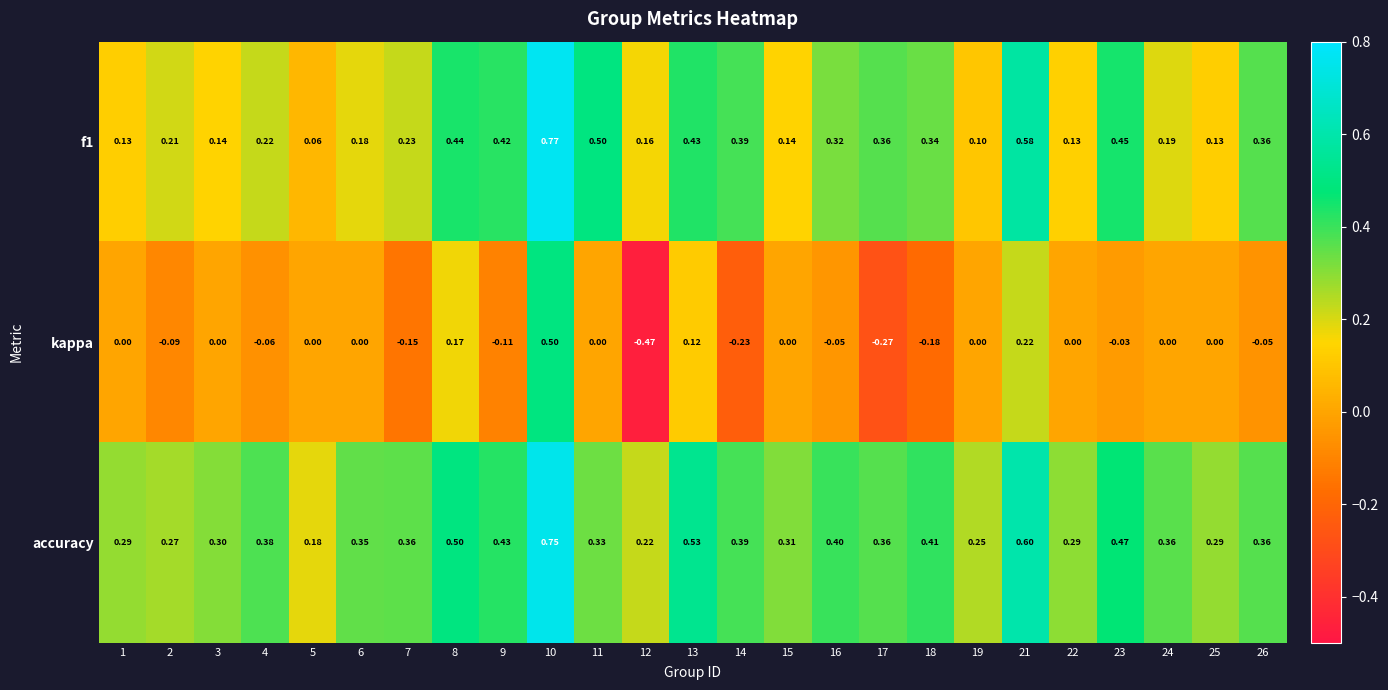

Which series has the widest spread of values?

kappa